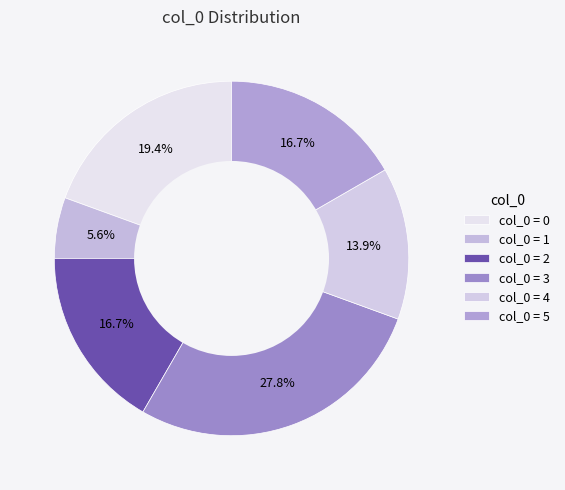

How many segments does this pie chart have?

6